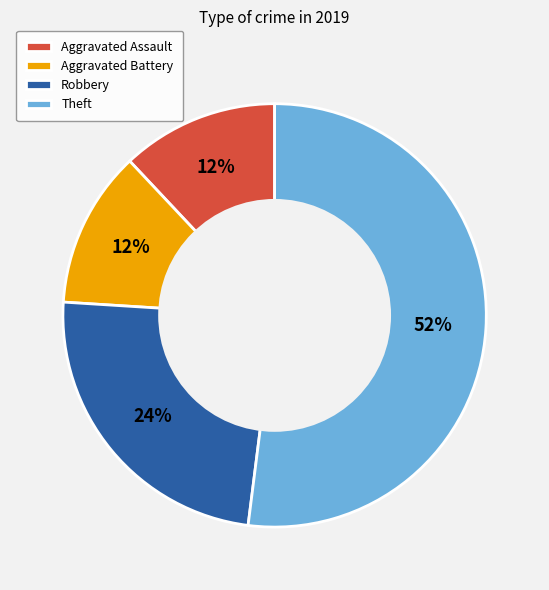

True or false: Aggravated Battery accounts for 21% of the total.

False